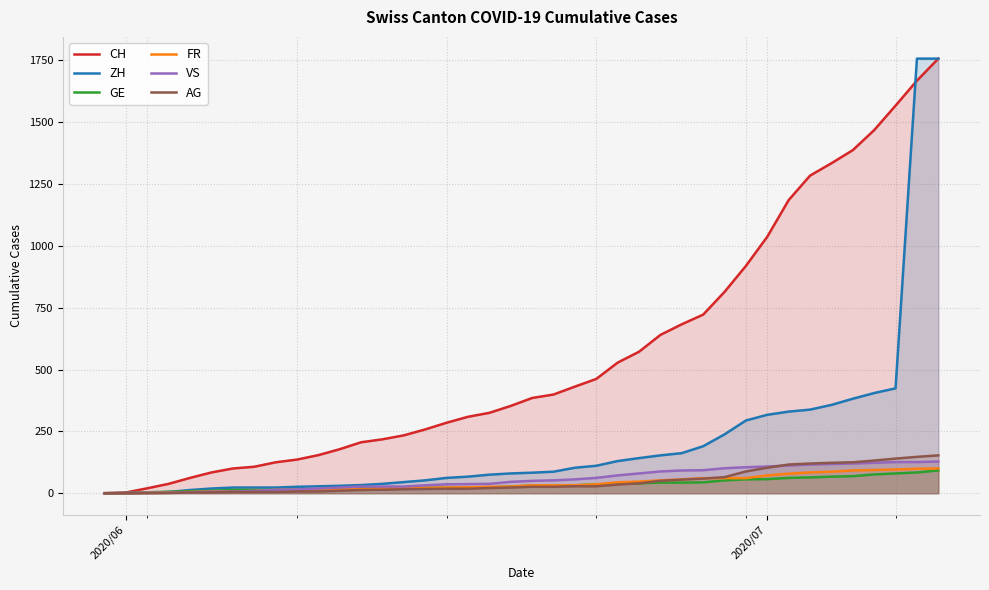

What is the highest value of the ZH series?

1757